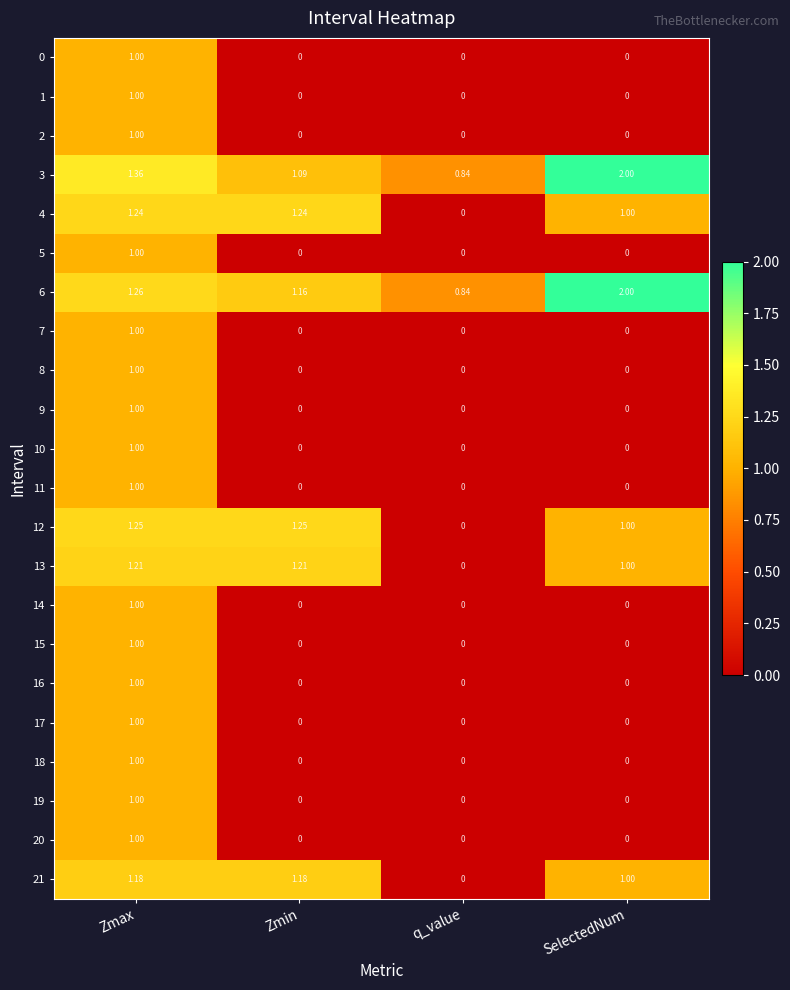

Which series has the widest spread of values?

12